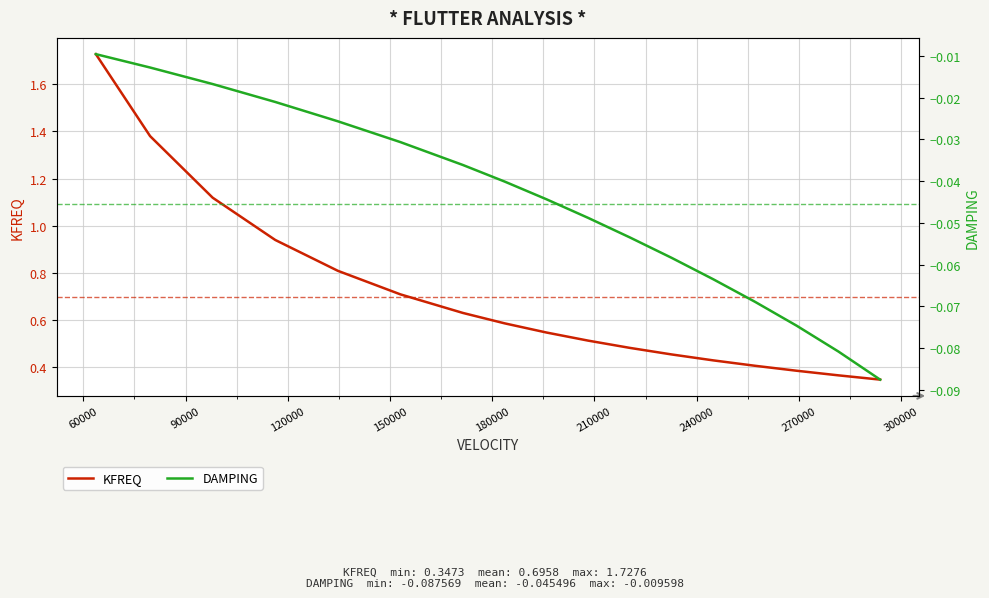

Reading left to right, list all the values displayed in this chart.

KFREQ: 1.7	1.4	1.1	0.9	0.8	0.7	0.6	0.6	0.5	0.5	0.5	0.5	0.4	0.4	0.4	0.4	0.3
DAMPING: -0.0	-0.0	-0.0	-0.0	-0.0	-0.0	-0.0	-0.0	-0.0	-0.0	-0.1	-0.1	-0.1	-0.1	-0.1	-0.1	-0.1